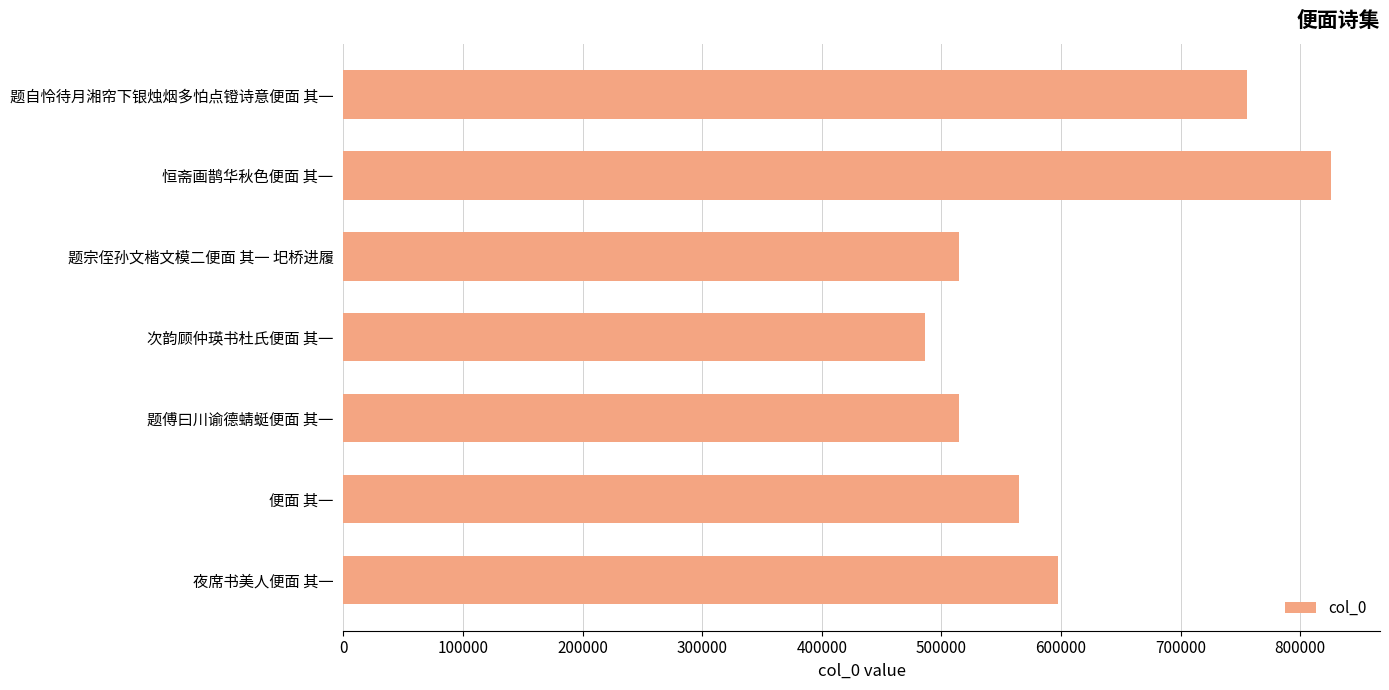

What is the difference between the maximum and minimum values?

339349